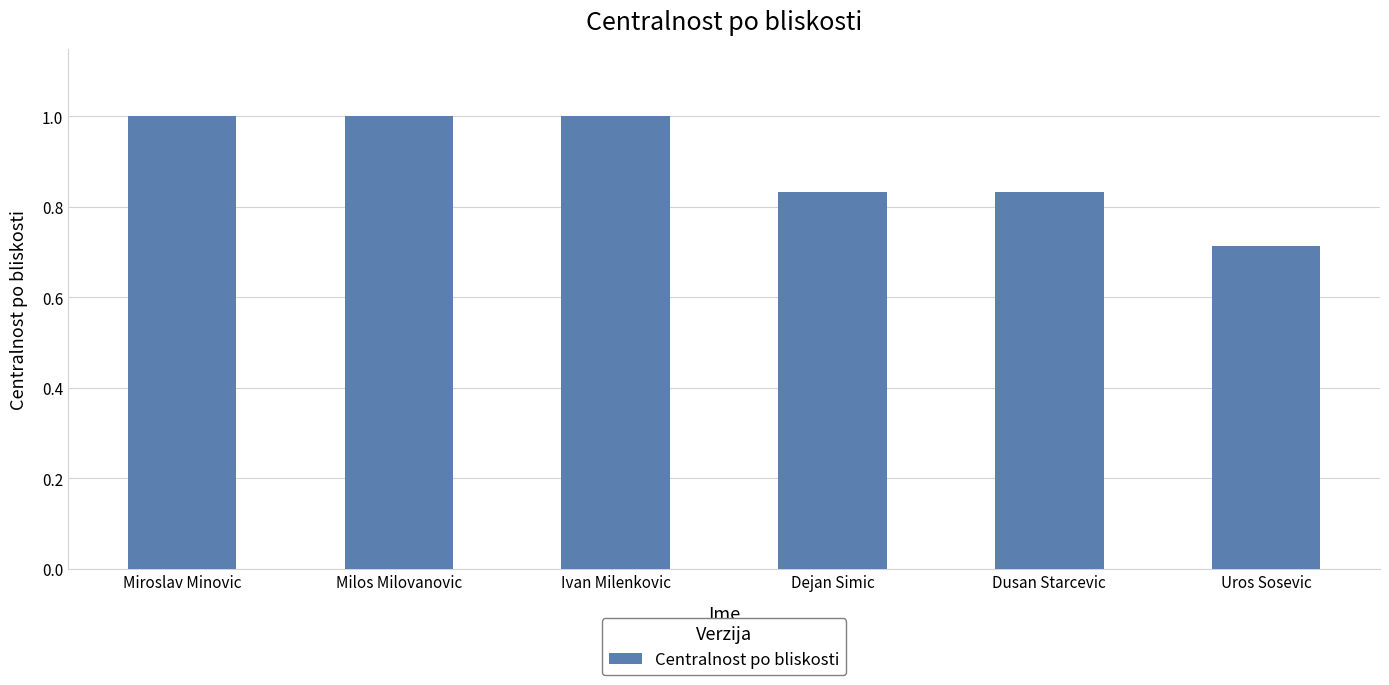

What is the label of the 2nd bar from the left?

Milos Milovanovic